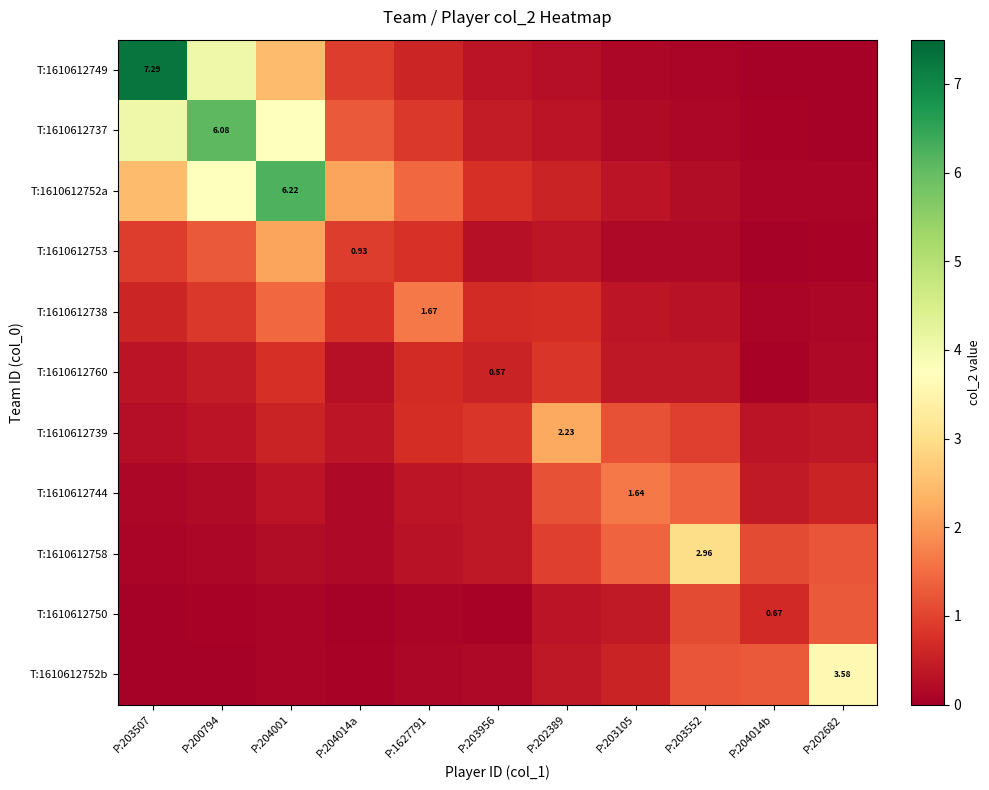

What is the difference between the T:1610612737 values at P:203105 and P:203552?

0.1